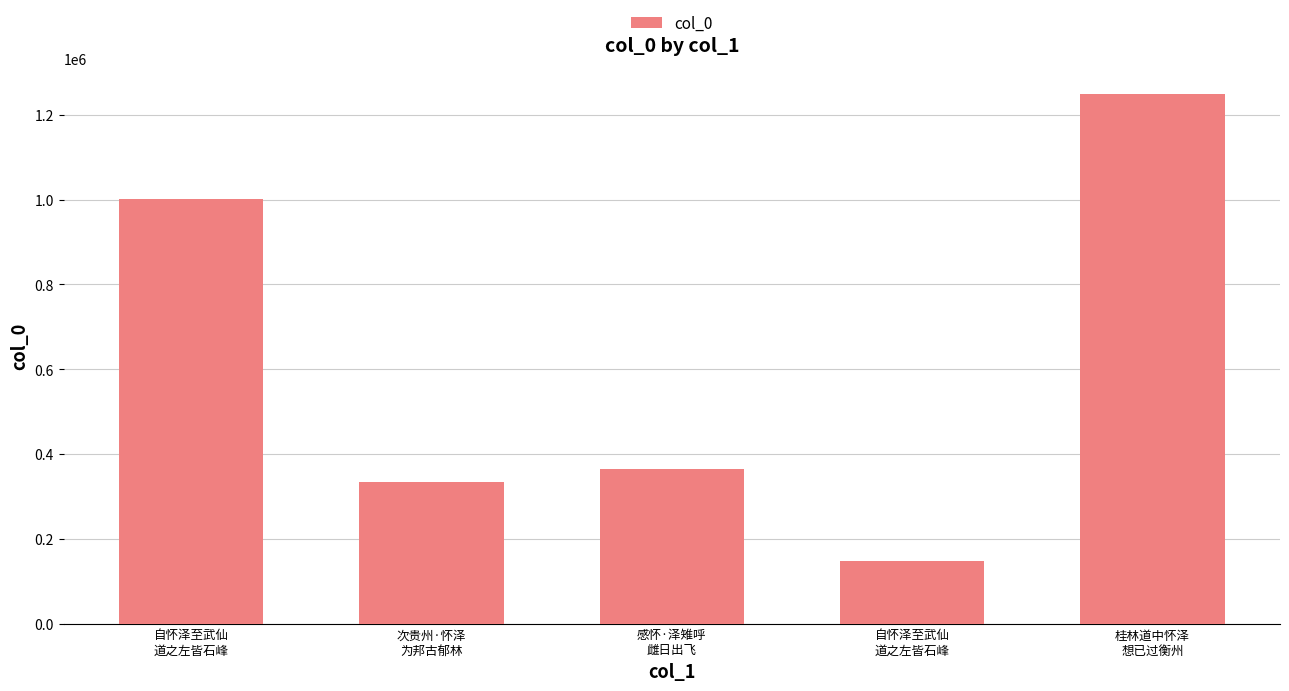

How many distinct data groups are displayed?

1